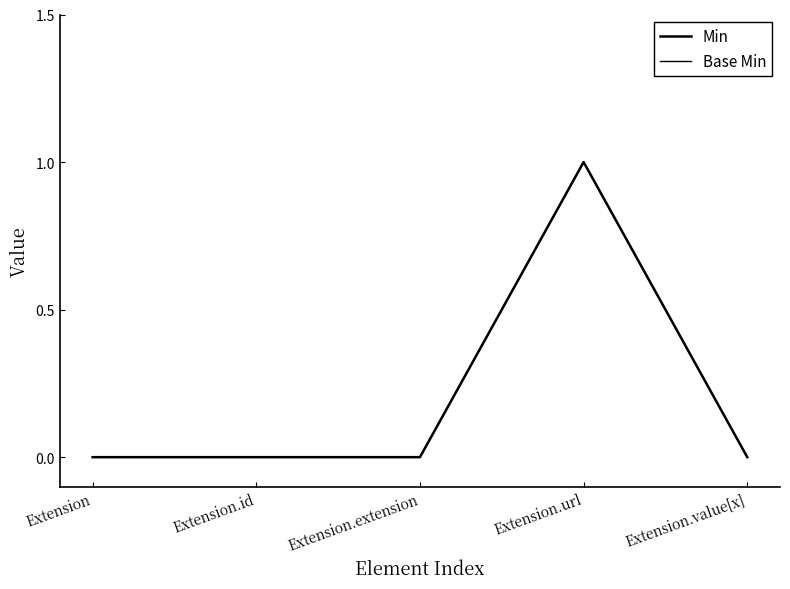

The Base Min series shows 0 at Extension.id. True or false?

False